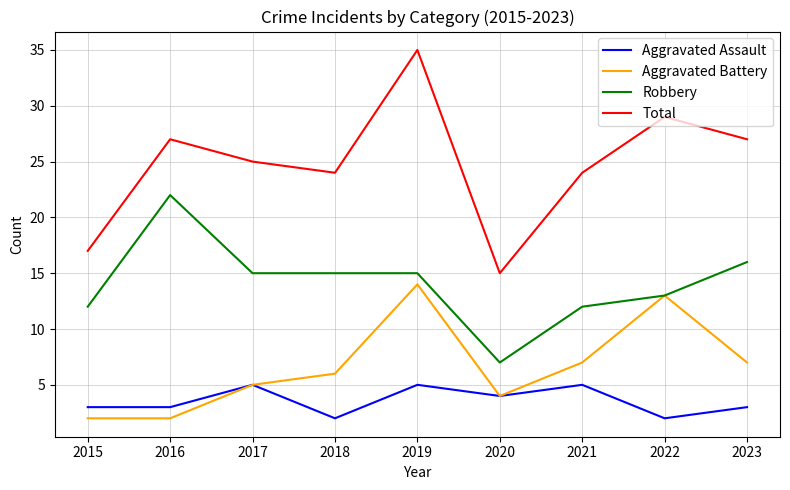

Which series has the largest range (max minus min)?

Total